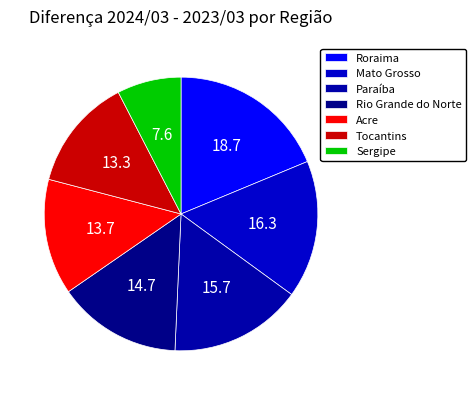

Which slice is the largest?

Roraima